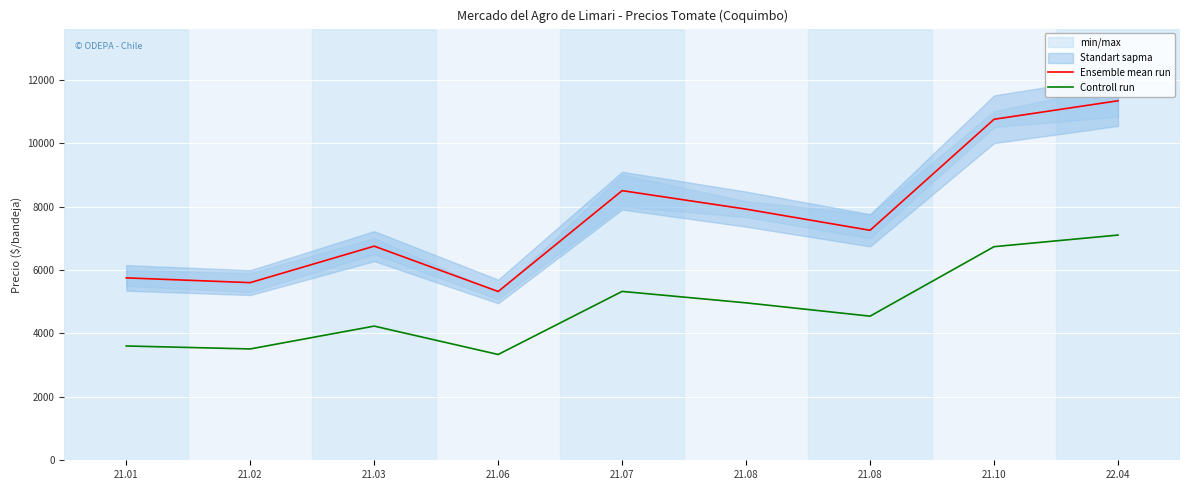

What is the sum of all Ensemble mean run values?

69171.4